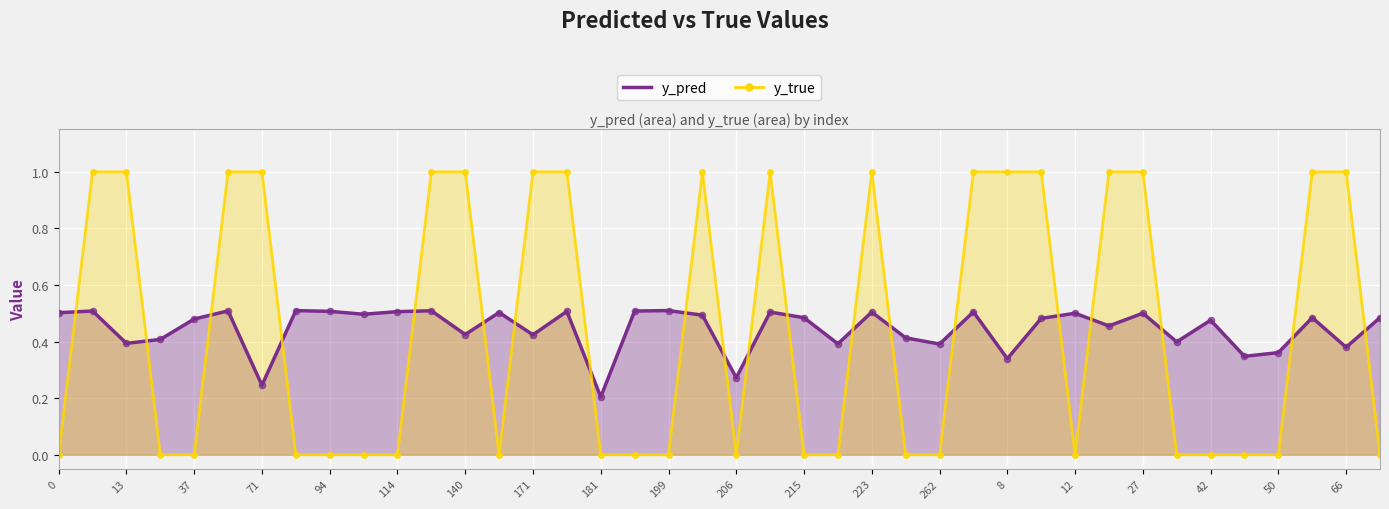

At which category is the sum across all series the highest?

131